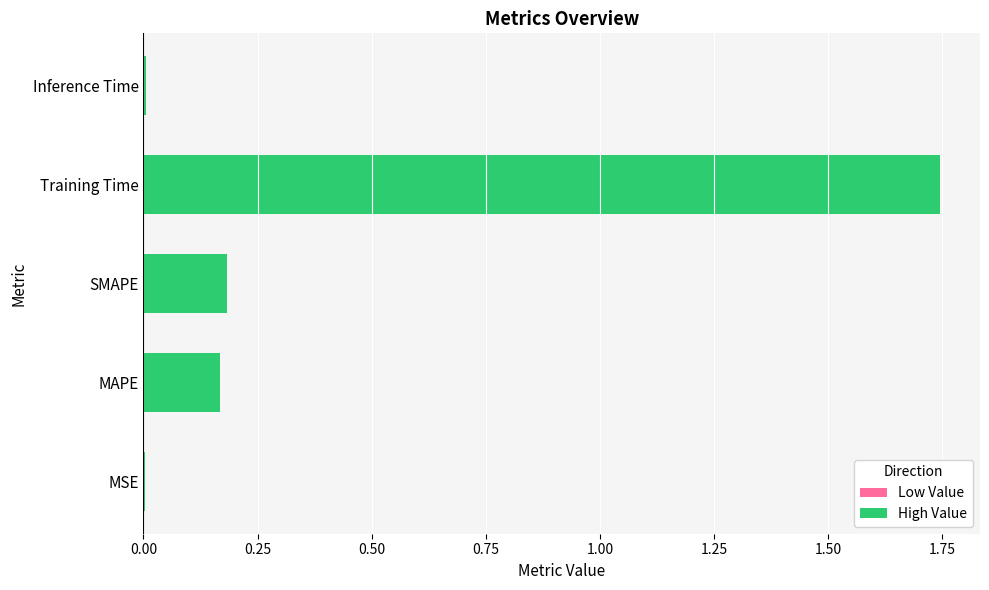

Which has a higher value, Inference Time or Training Time?

Training Time